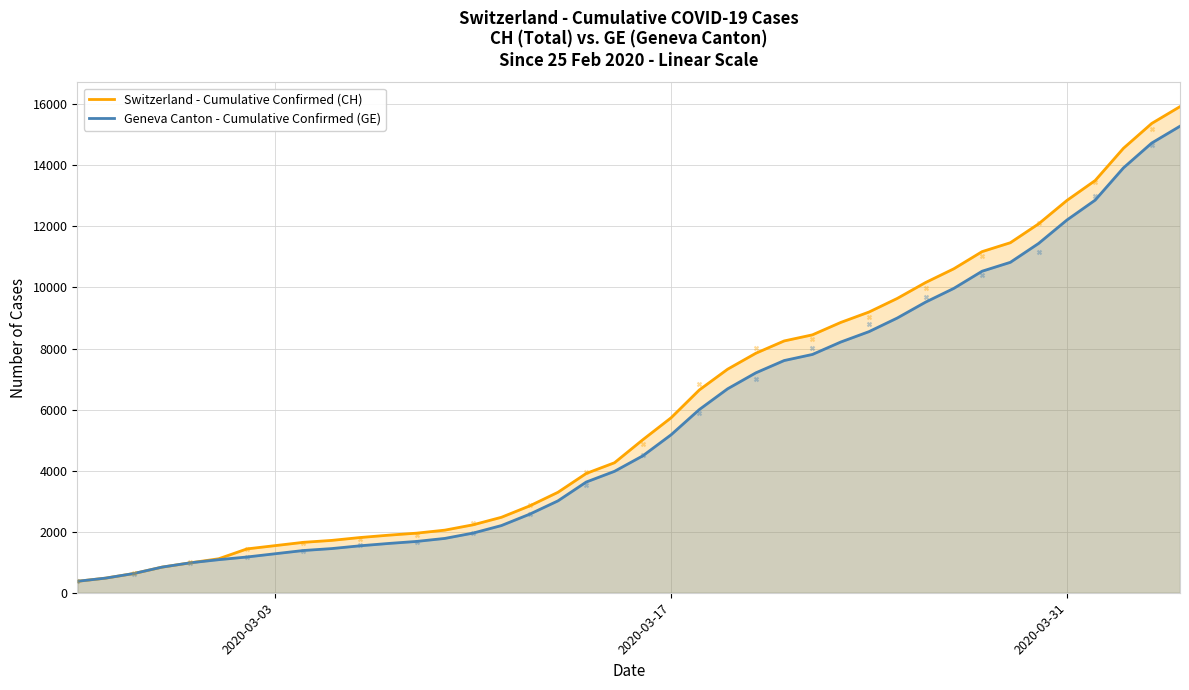

What is the highest value of the Geneva Canton - Cumulative Confirmed (GE) series?

15284